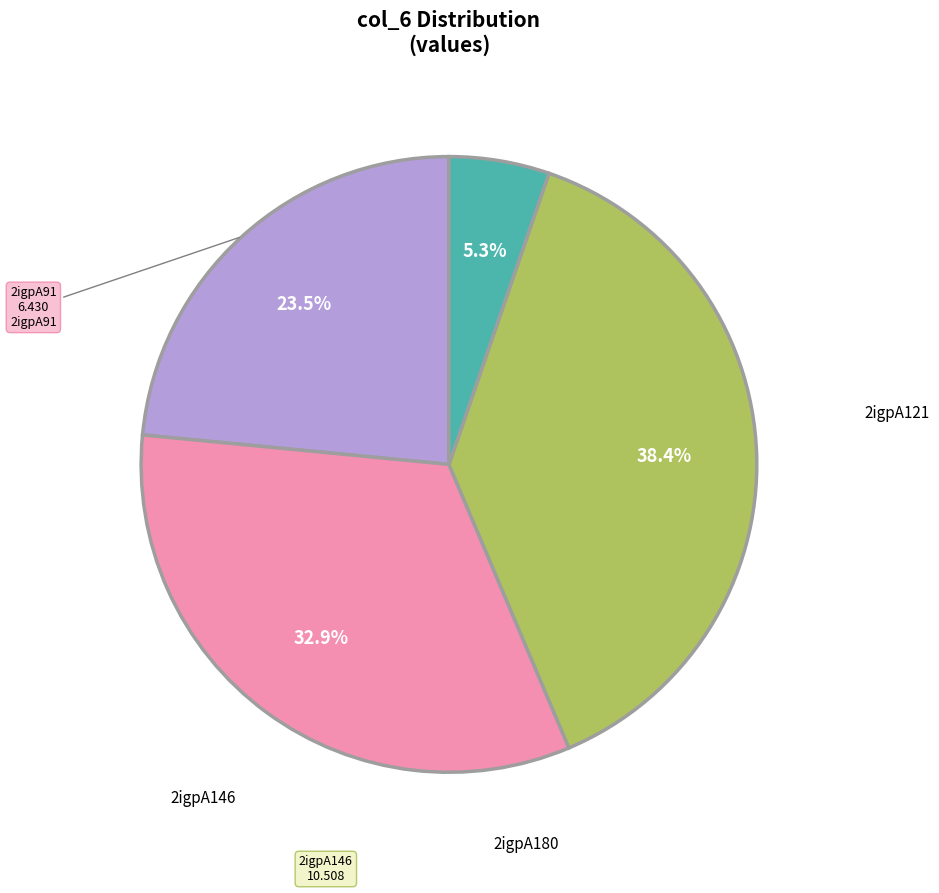

Is it true that 2igpA180 is 5% of the pie?

True